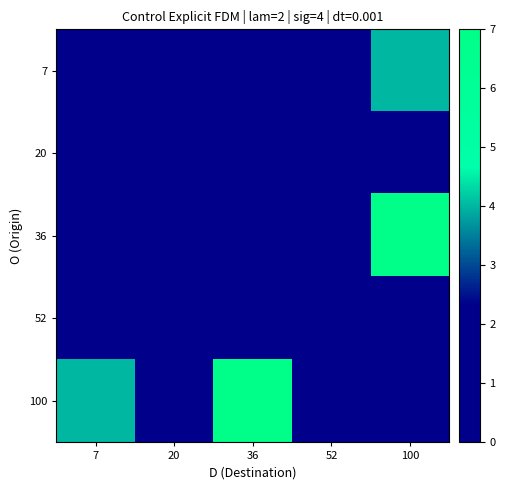

Reading left to right, transcribe all the data shown in this chart.

7: 7=0	20=0	36=0	52=0	100=4
20: 7=0	20=0	36=0	52=0	100=1
36: 7=0	20=0	36=0	52=0	100=7
52: 7=0	20=0	36=0	52=0	100=2
100: 7=4	20=1	36=7	52=2	100=0